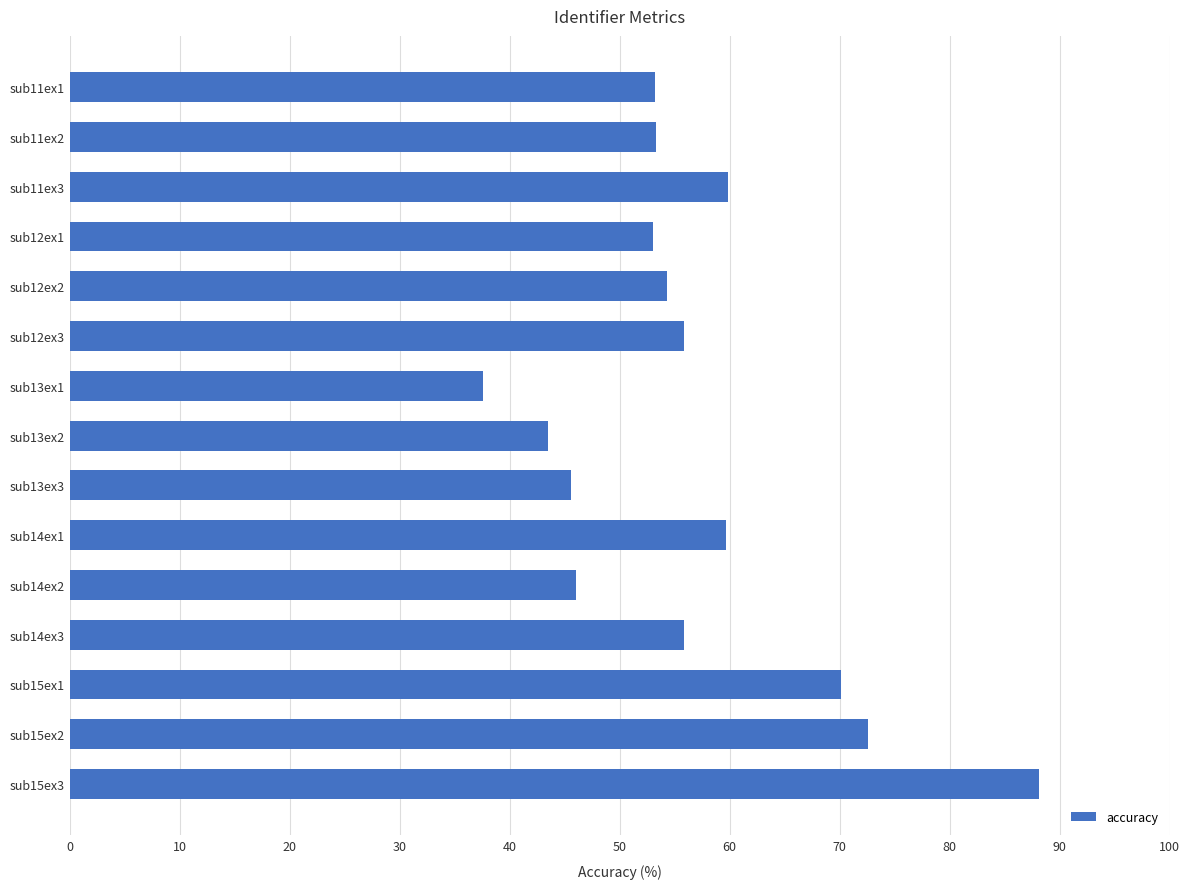

At which category does the chart reach its minimum across all series?

sub13ex1